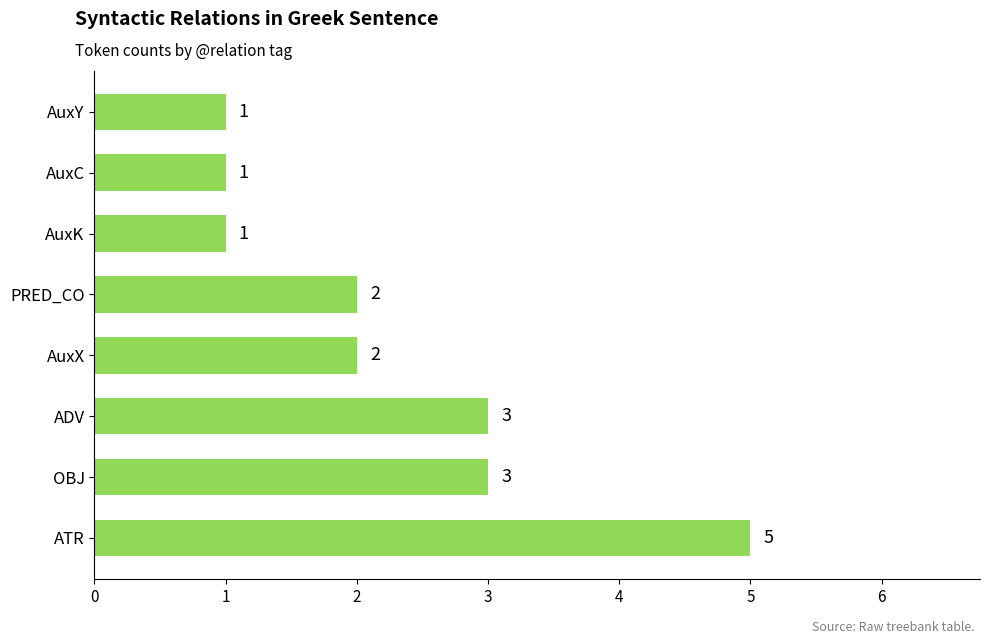

What is the sum of all values?

18